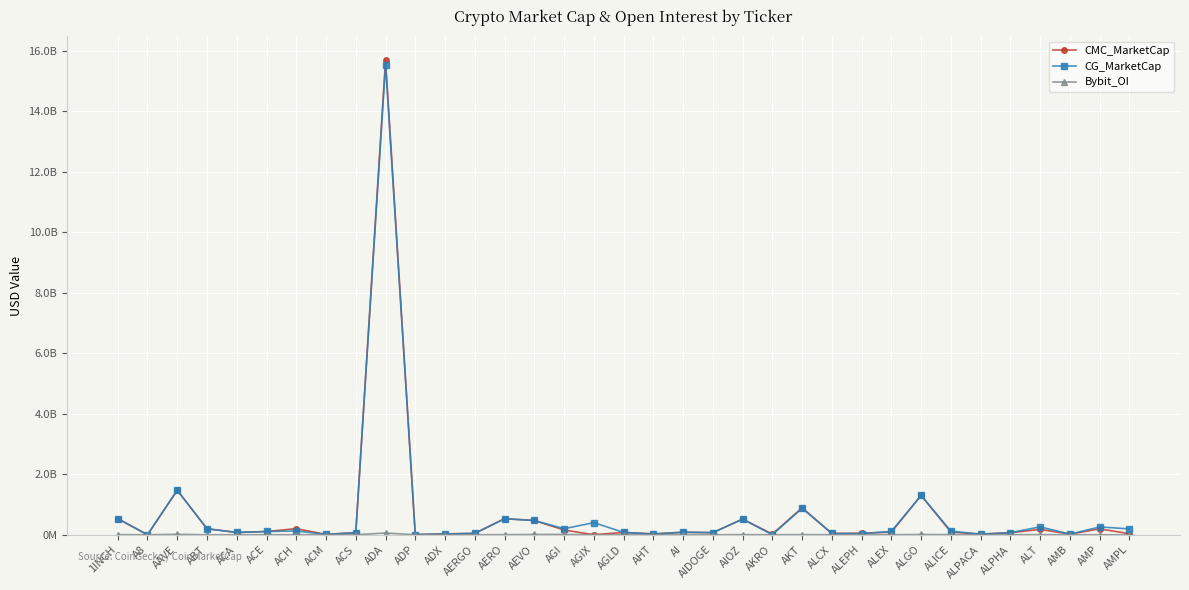

What is the sum of the CG_MarketCap values at ACH and ABT?

324713678.0